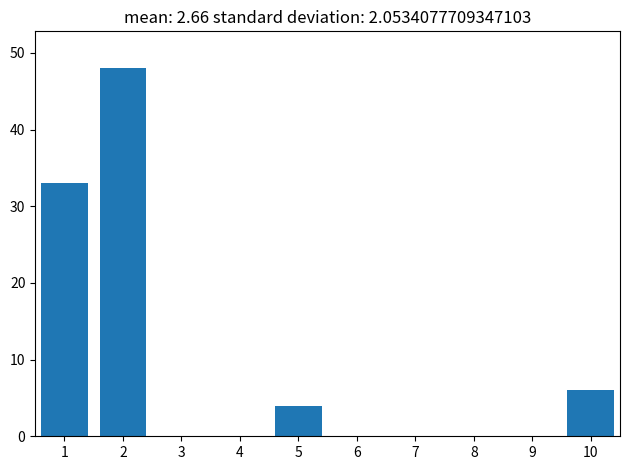

Reading right to left, what are all the values shown in this chart?

10=6	9=0	8=0	7=0	6=0	5=4	4=0	3=0	2=48	1=33